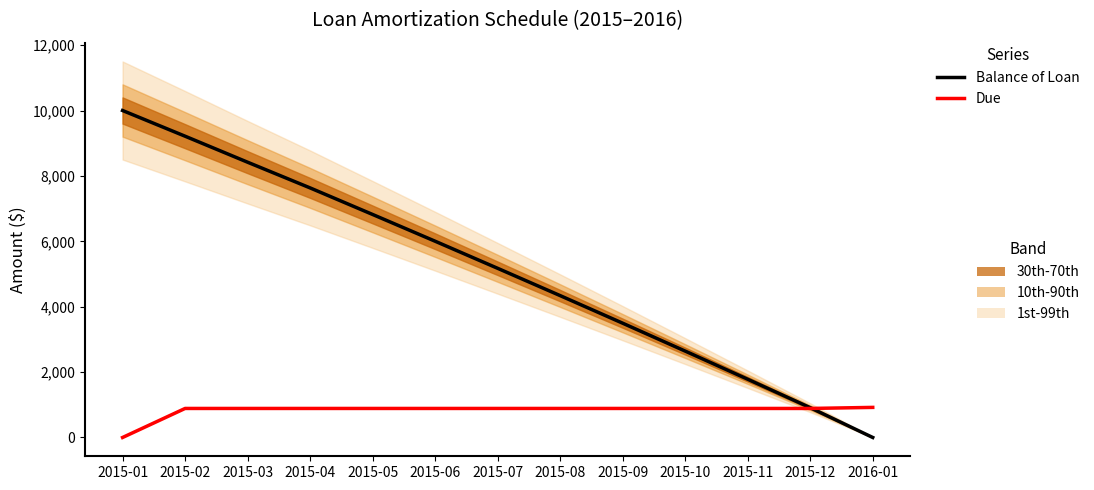

How many values in the Due series exceed 887?

12